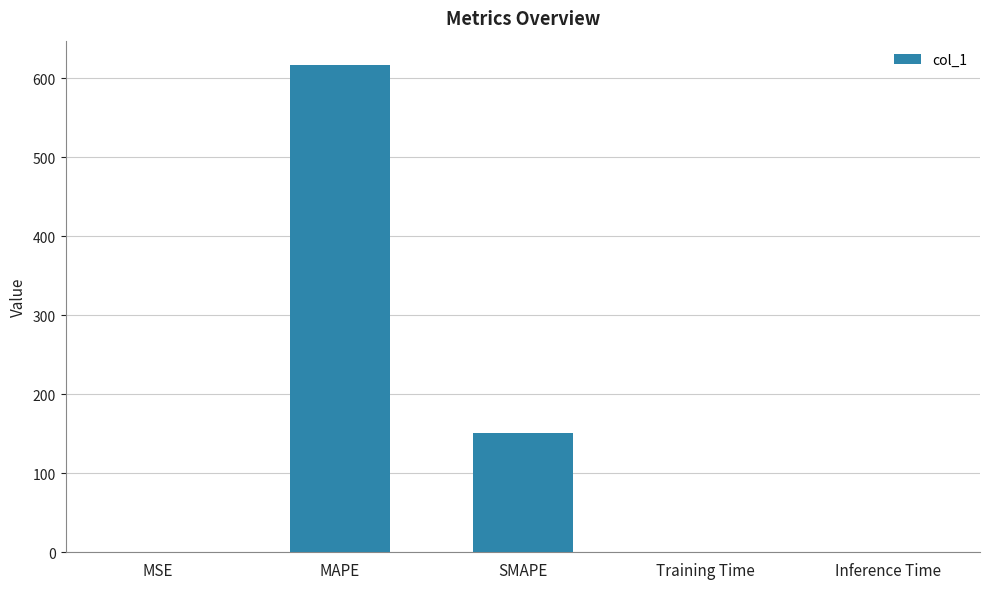

What is the greatest value displayed?

616.9